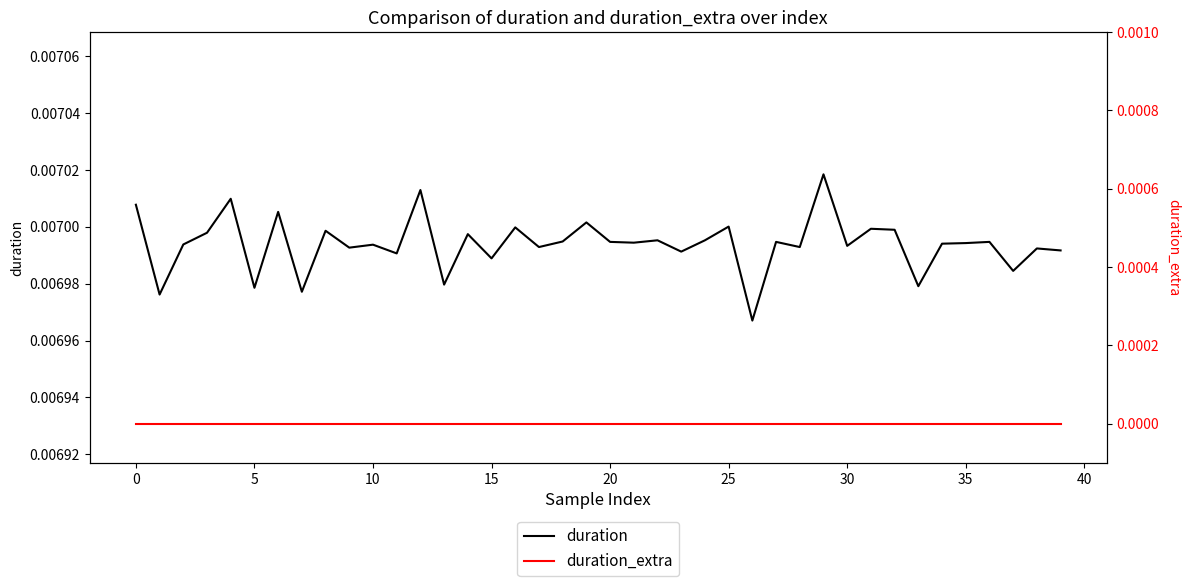

At 36, list the series in order from smallest to largest.

duration_extra, duration